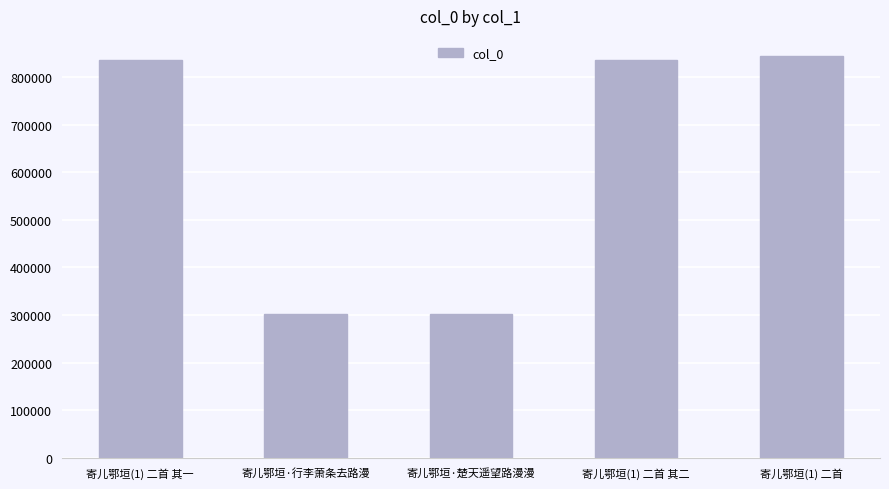

What is the change in value from 寄儿鄂垣(1) 二首 其一 to 寄儿鄂垣·楚天遥望路漫漫?

-535587